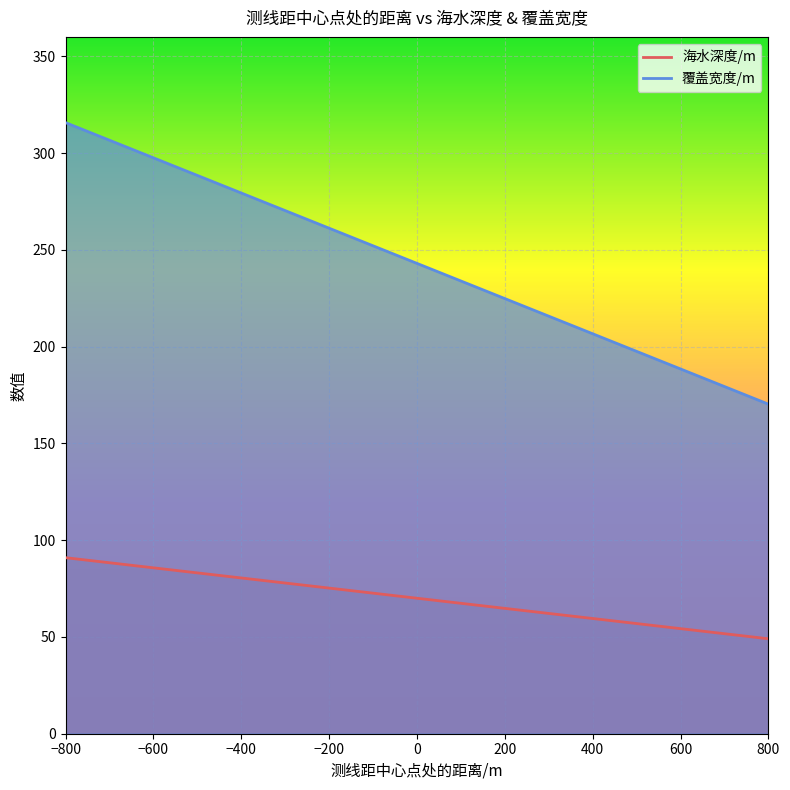

Is it true that 覆盖宽度/m equals 297.5 at -600?

True